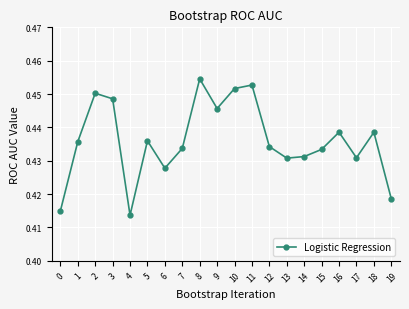

How many lines are shown in the chart?

1